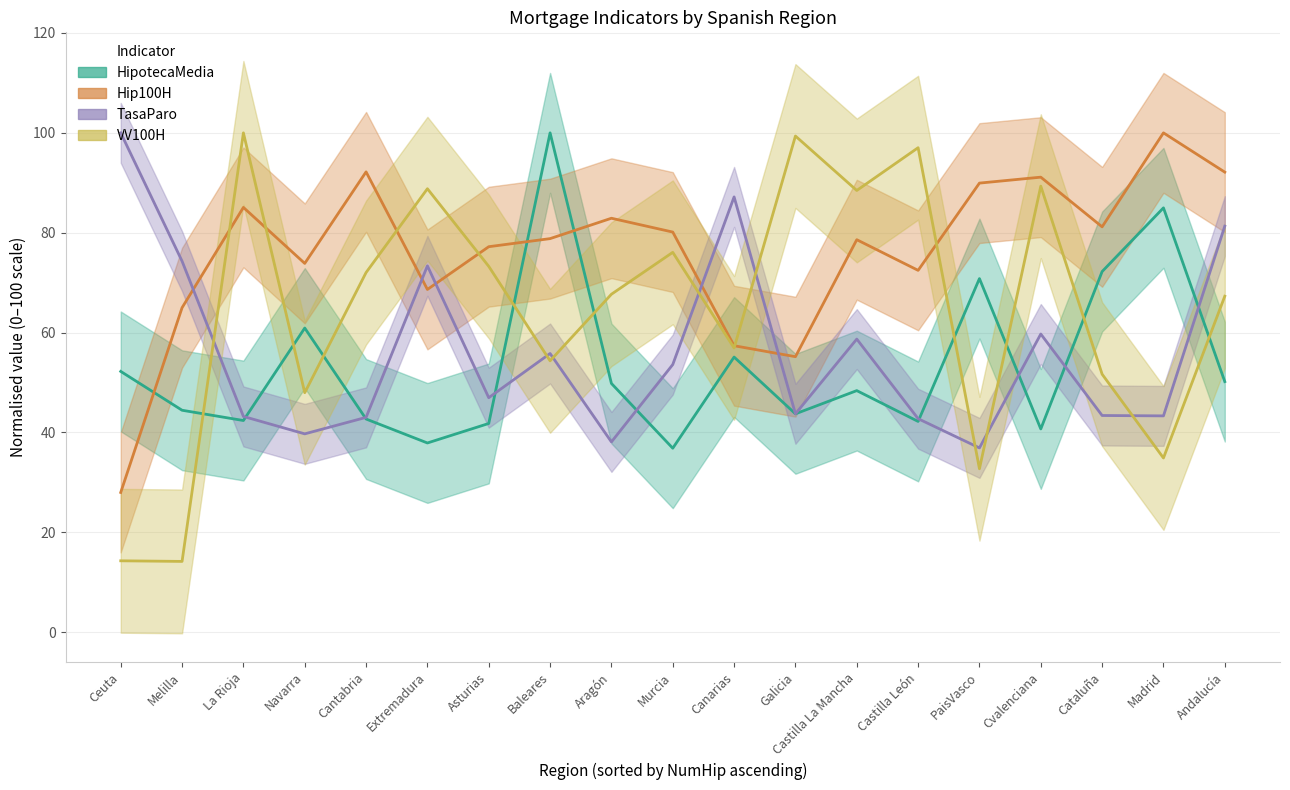

Which has a higher value, Cvalenciana or Asturias?

Asturias